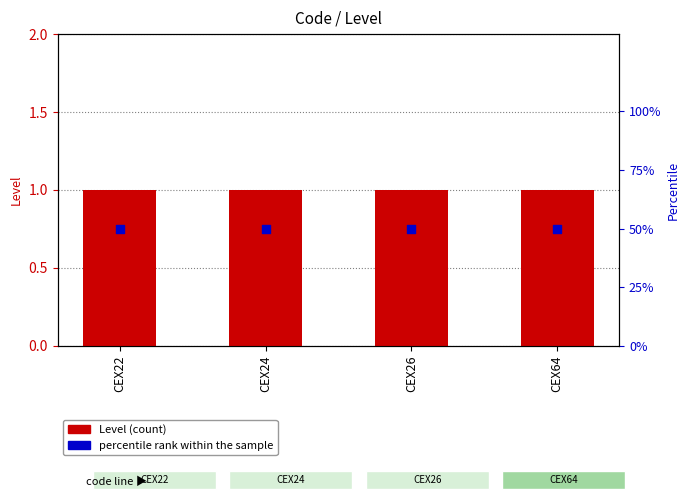

Which series contains the lowest Y value?

Level